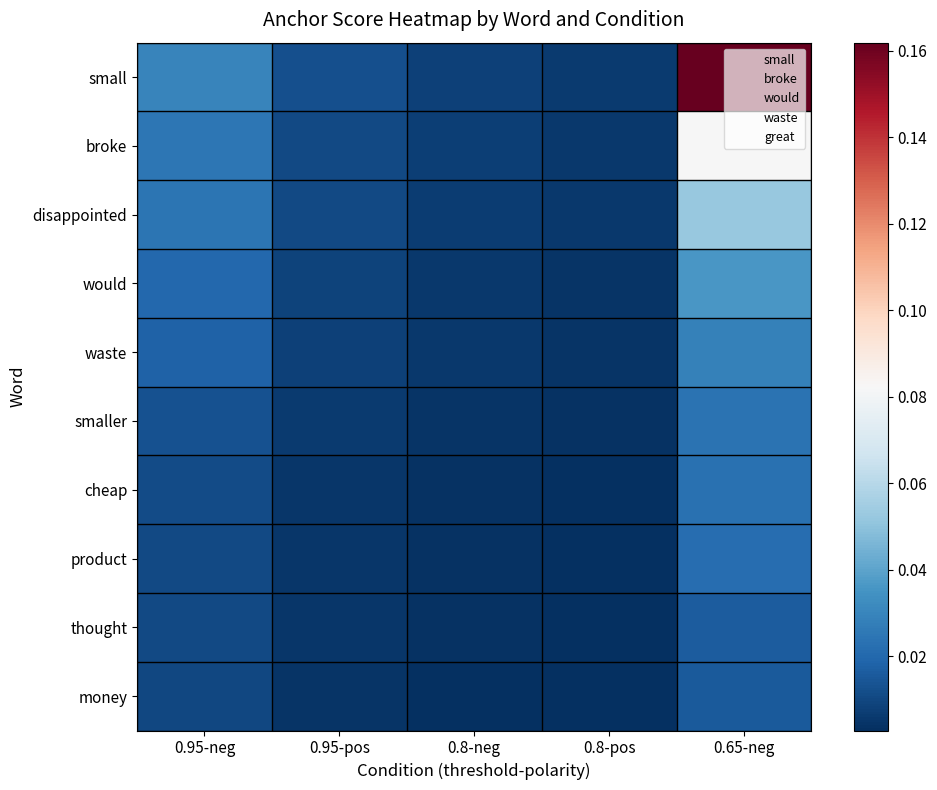

What is the total value across all series at 0.65-neg?

0.5